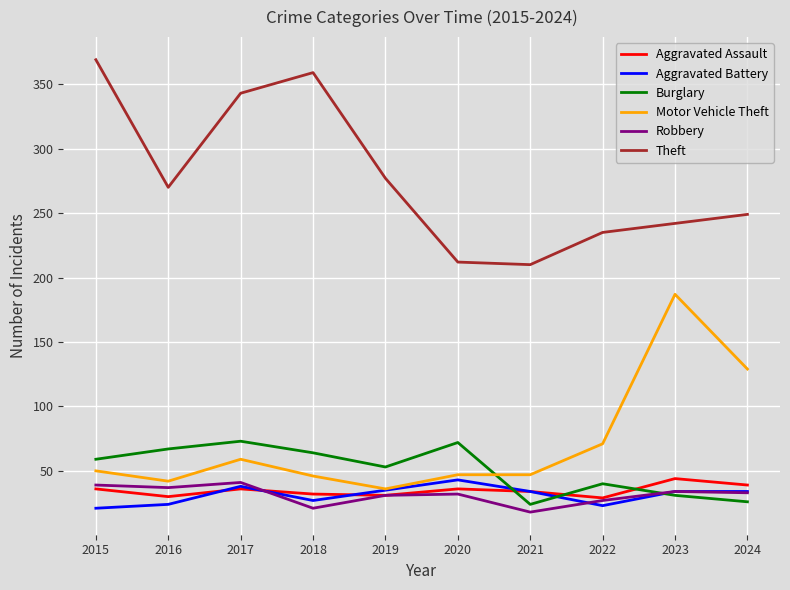

True or false: Theft and Aggravated Assault cross at least once.

False